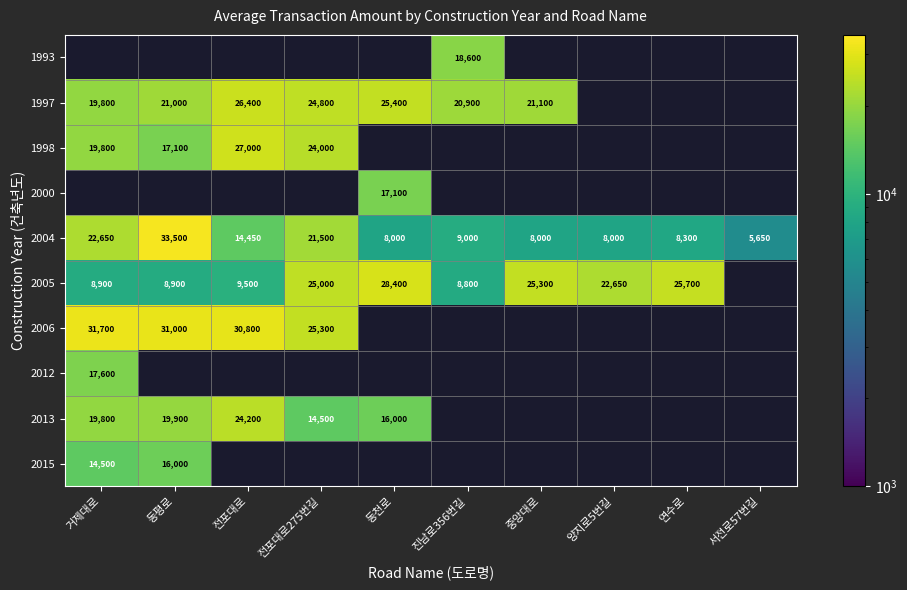

True or false: 2004 has a value of 5071 at 동천로.

False